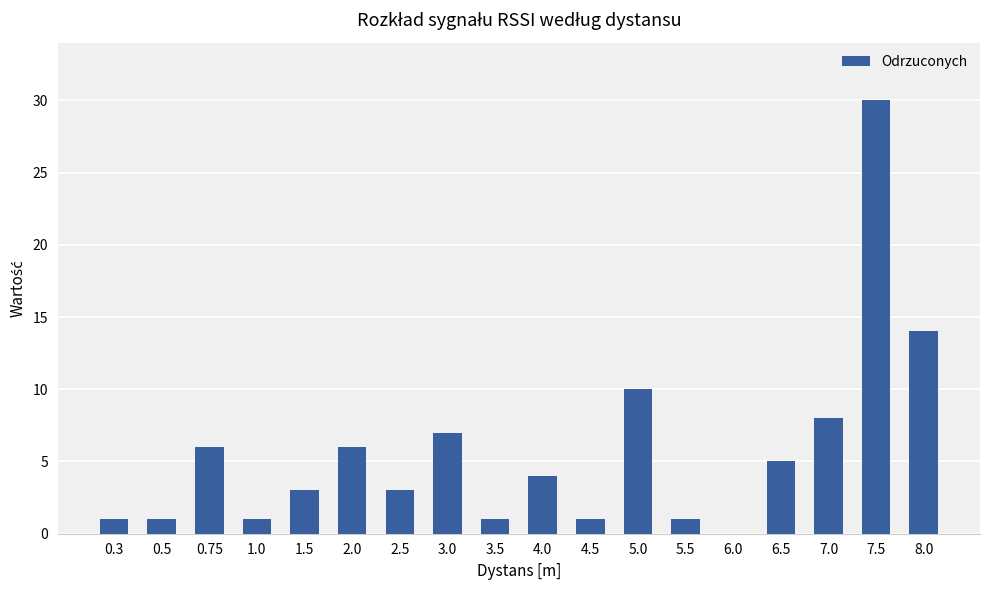

What is the sum of all values?

102